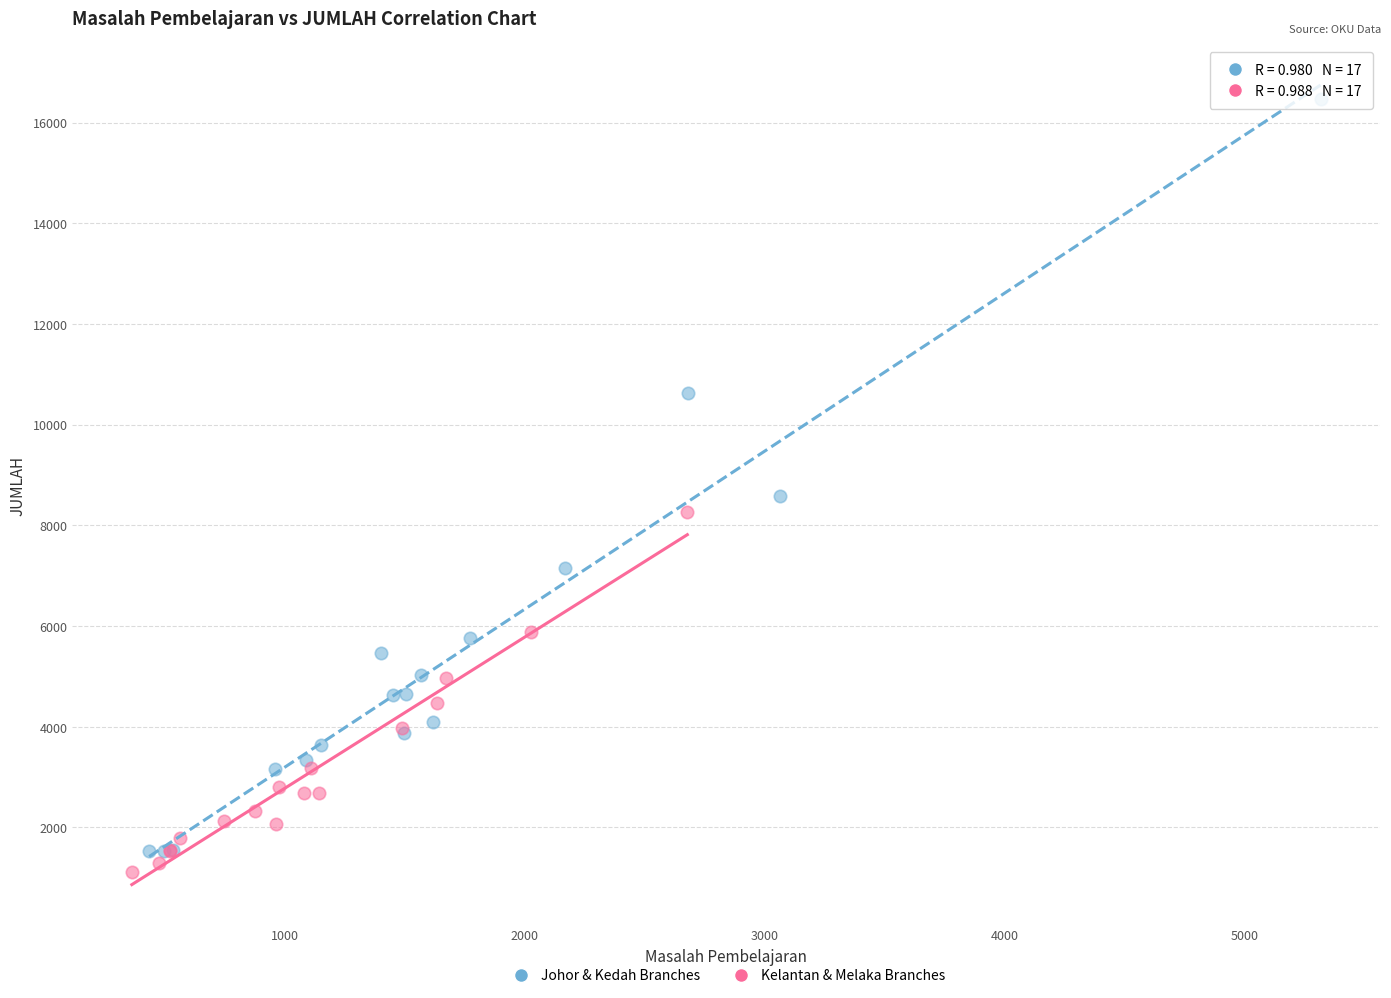

Which series has the widest spread of Y values?

Johor & Kedah Branches